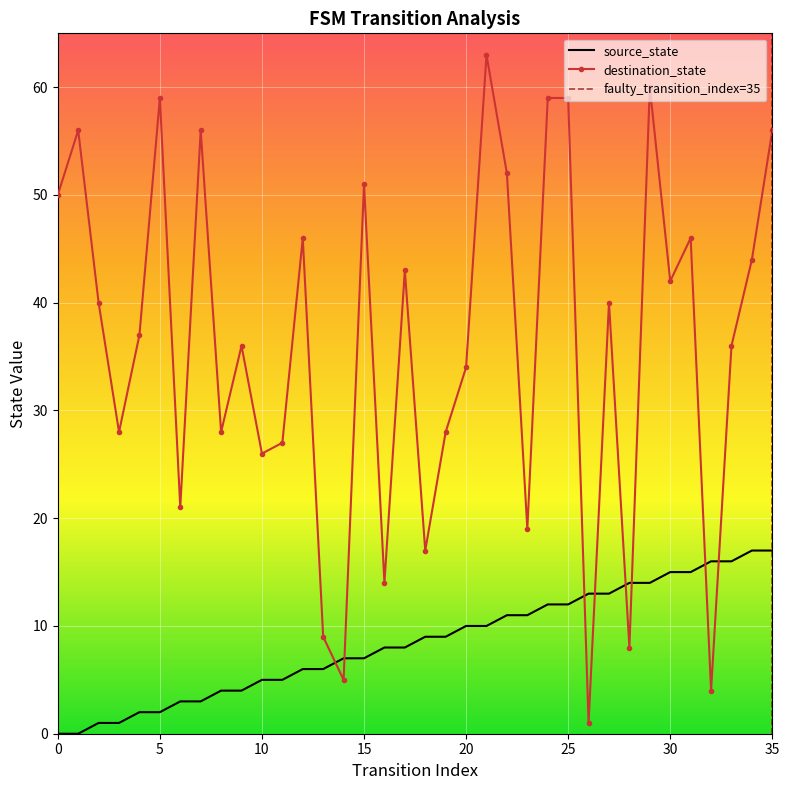

Reading right to left, transcribe all the data shown in this chart.

source_state: 35=17	34=17	33=16	32=16	31=15	30=15	29=14	28=14	27=13	26=13	25=12	24=12	23=11	22=11	21=10	20=10	19=9	18=9	17=8	16=8	15=7	14=7	13=6	12=6	11=5	10=5	9=4	8=4	7=3	6=3	5=2	4=2	3=1	2=1	1=0	0=0
destination_state: 35=56	34=44	33=36	32=4	31=46	30=42	29=60	28=8	27=40	26=1	25=59	24=59	23=19	22=52	21=63	20=34	19=28	18=17	17=43	16=14	15=51	14=5	13=9	12=46	11=27	10=26	9=36	8=28	7=56	6=21	5=59	4=37	3=28	2=40	1=56	0=50